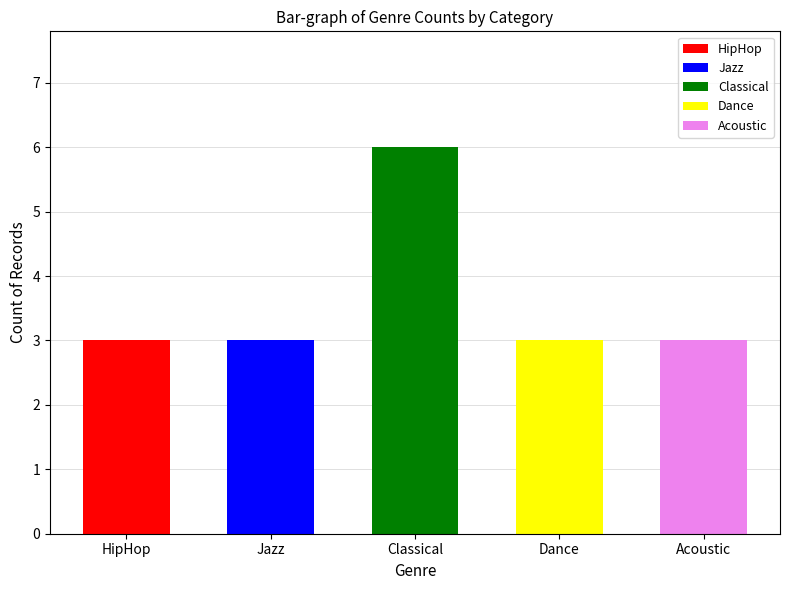

Does the chart contain stacked bars?

No